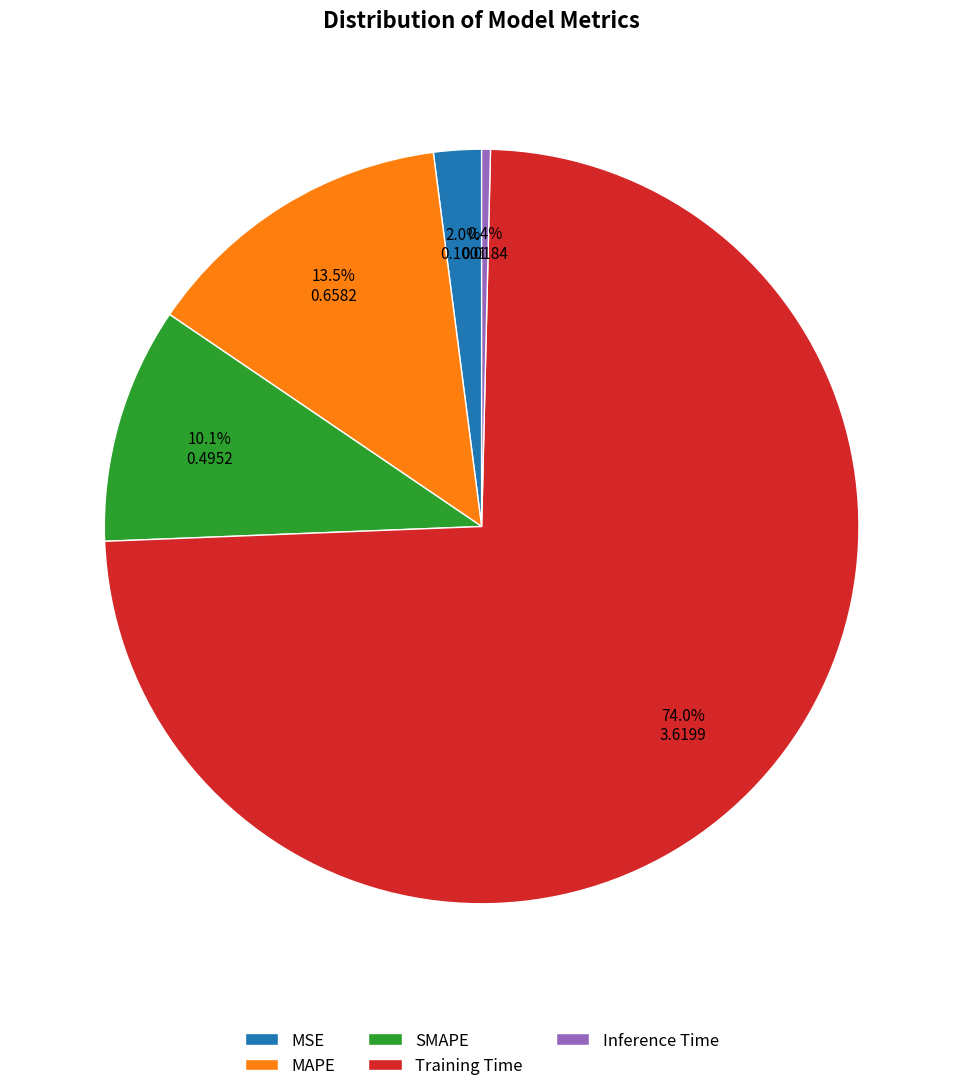

Which category has the smallest portion of the pie?

Inference Time